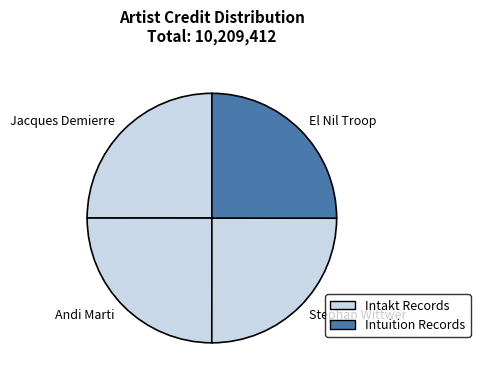

Is Andi Marti the majority of the pie?

No